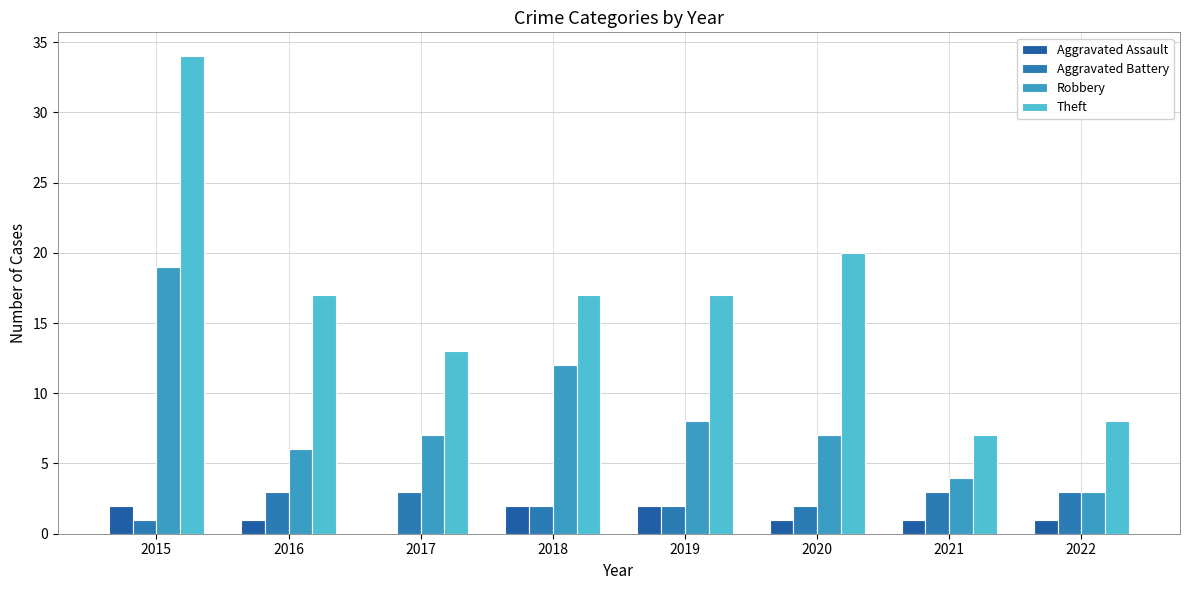

Reading right to left, what are all the values shown in this chart?

Aggravated Assault: 2022=1	2021=1	2020=1	2019=2	2018=2	2017=0	2016=1	2015=2
Aggravated Battery: 2022=3	2021=3	2020=2	2019=2	2018=2	2017=3	2016=3	2015=1
Robbery: 2022=3	2021=4	2020=7	2019=8	2018=12	2017=7	2016=6	2015=19
Theft: 2022=8	2021=7	2020=20	2019=17	2018=17	2017=13	2016=17	2015=34